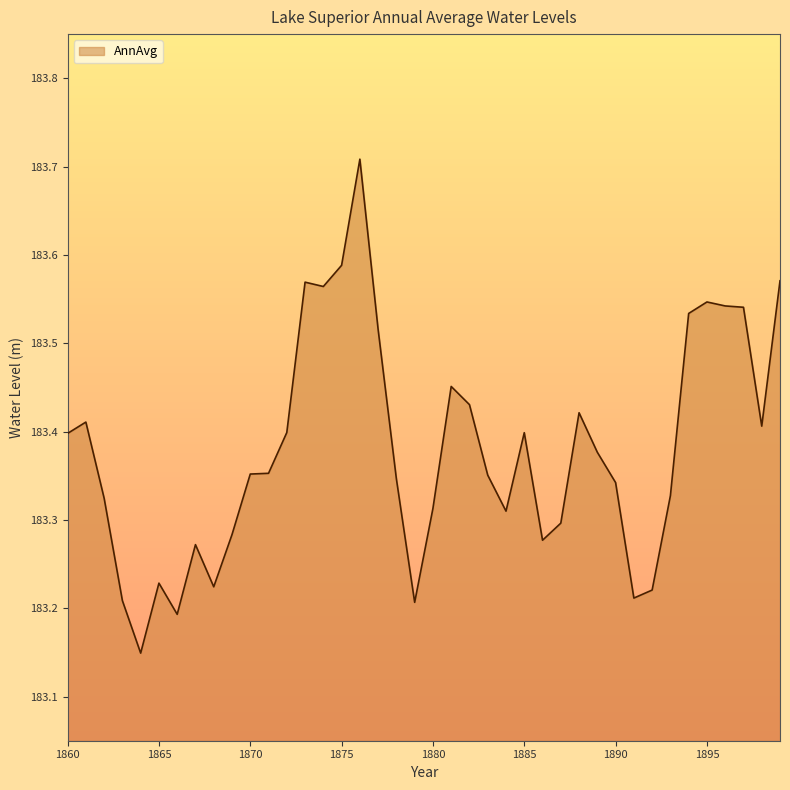

What is the difference between the maximum and minimum values?

0.6